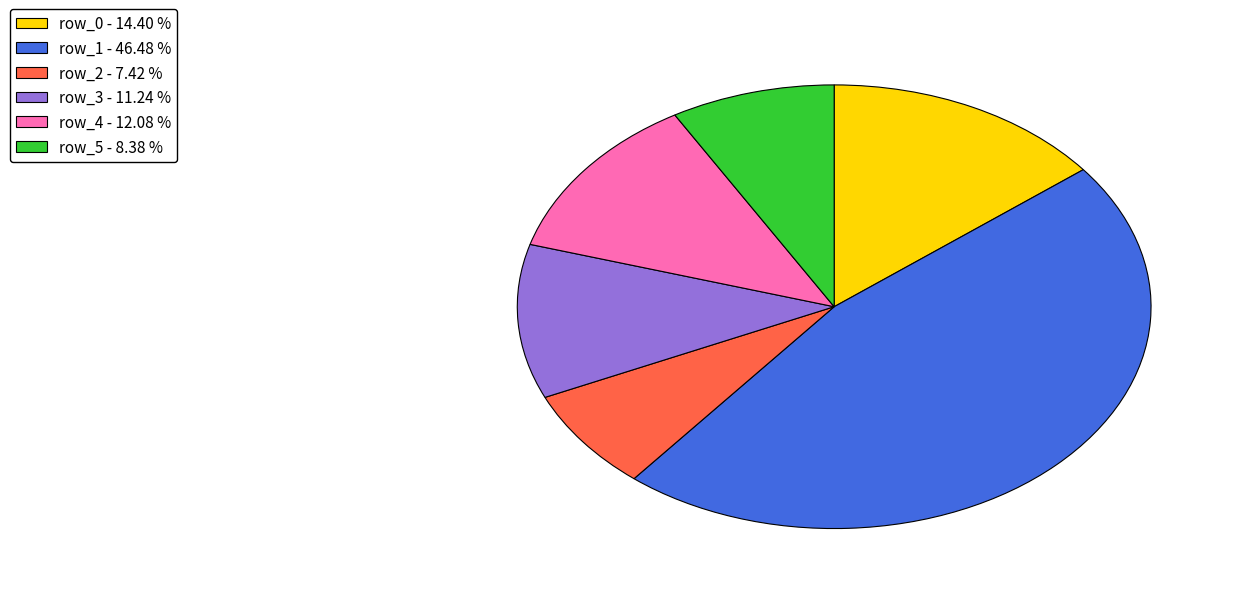

Does row_5 account for over 50% of the chart?

No